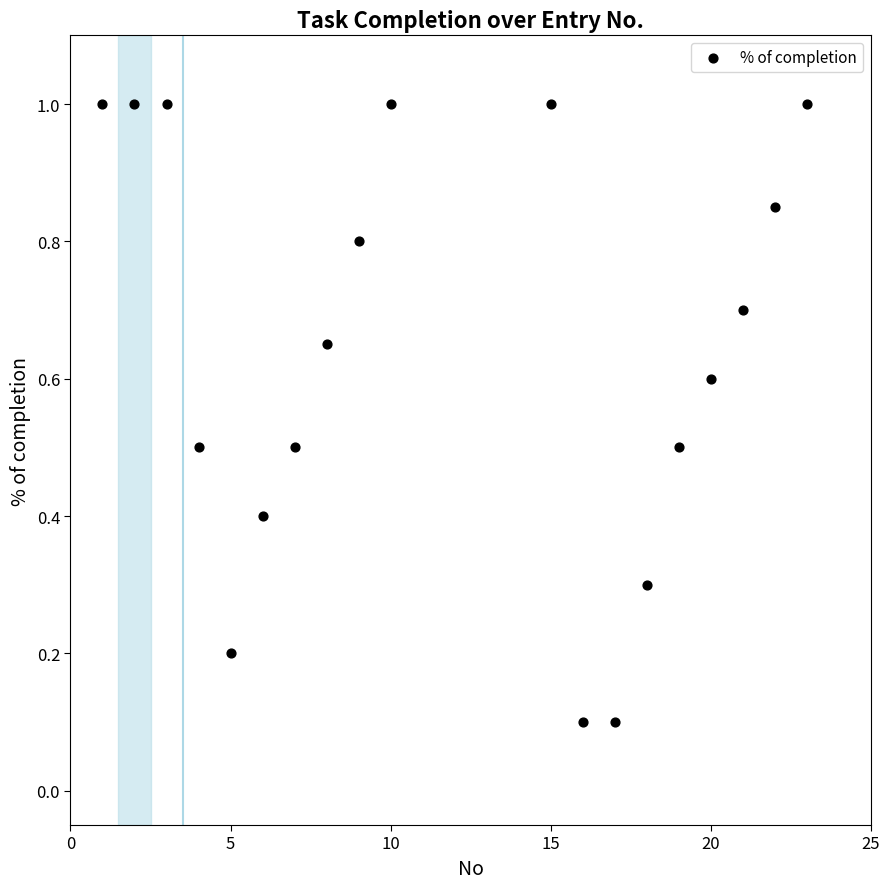

What is the range of X values (max minus min)?

22.0